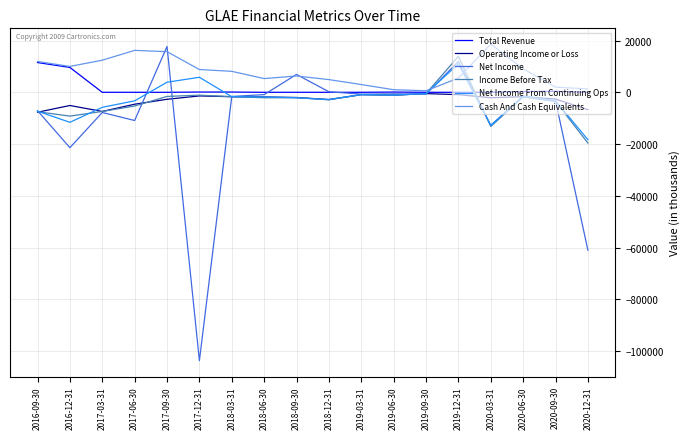

Which series has the widest spread of values?

Net Income